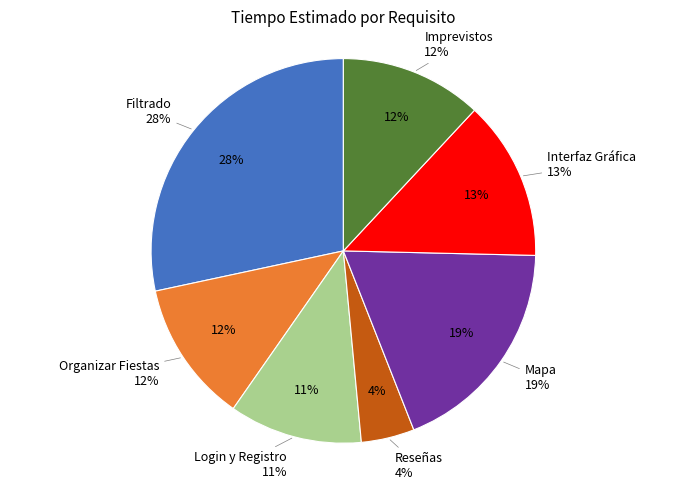

Which category has the biggest portion of the pie?

Filtrado